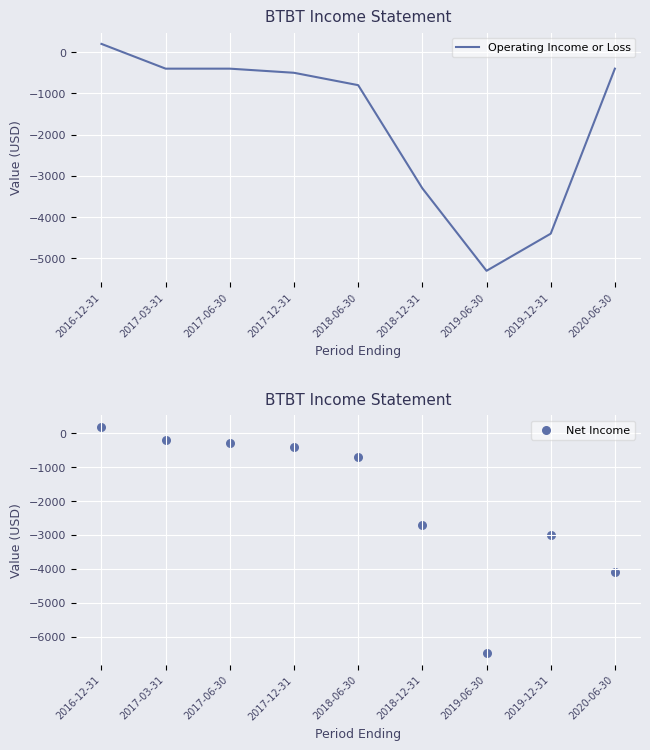

What are all the series names shown in the legend?

Operating Income or Loss, Net Income